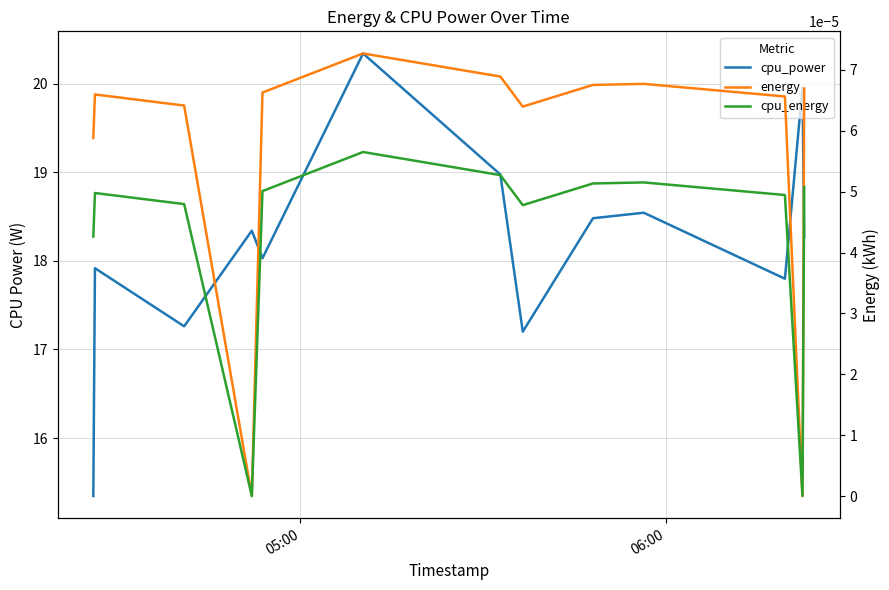

True or false: cpu_energy and energy intersect in this chart.

False